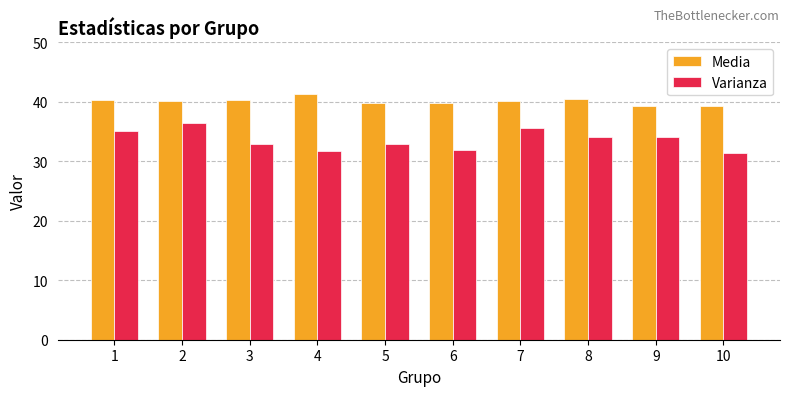

Is the value of Media at 5 greater than the value of Varianza at 4?

Yes